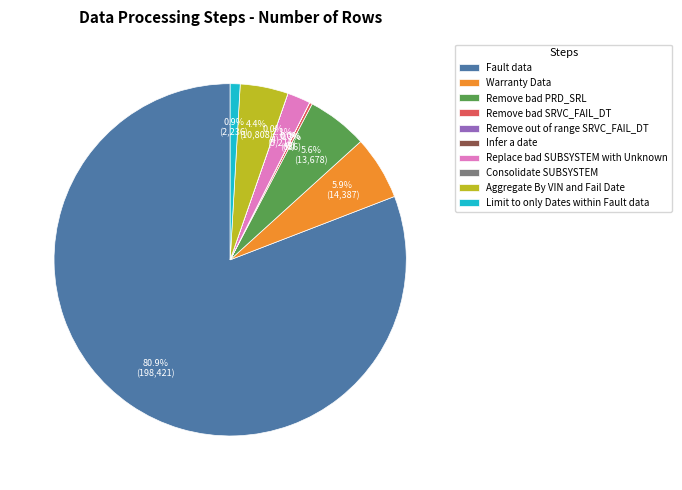

What is the ratio of the value at Remove bad PRD_SRL to the value at Aggregate By VIN and Fail Date?

1.3